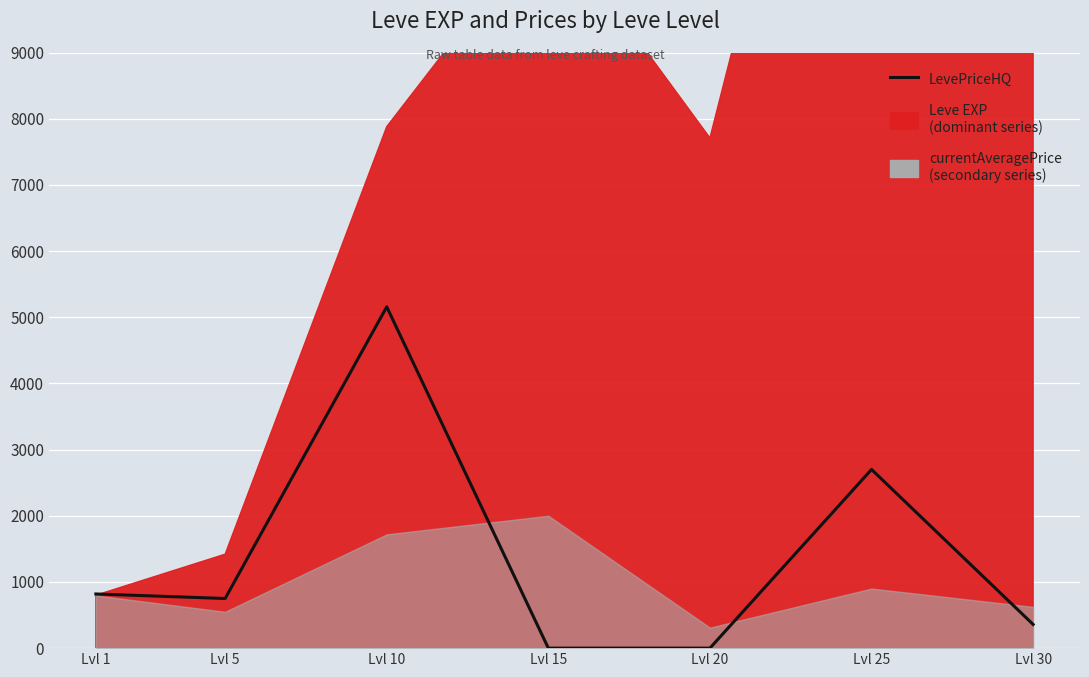

Reading left to right, what are all the values shown in this chart?

818.5	750.0	5157.3	0.0	0.0	2700.0	358.1